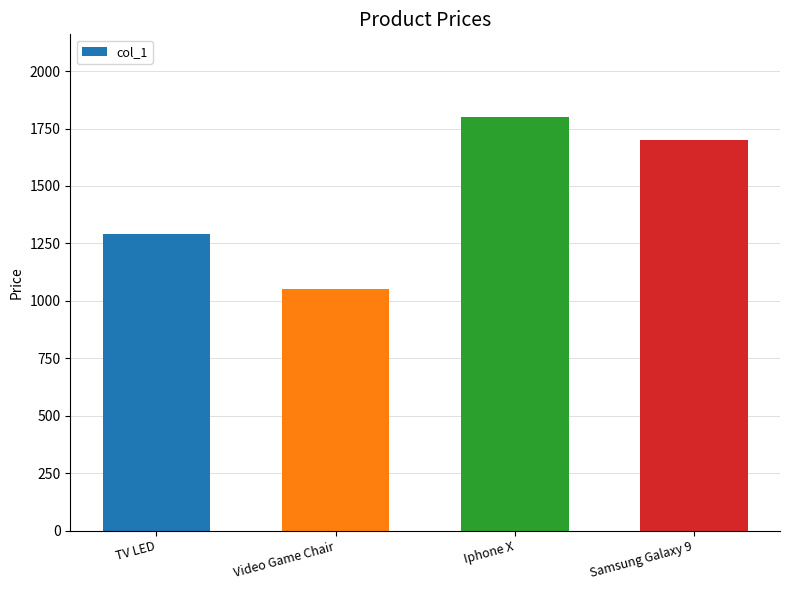

Which has a higher value, Video Game Chair or TV LED?

TV LED